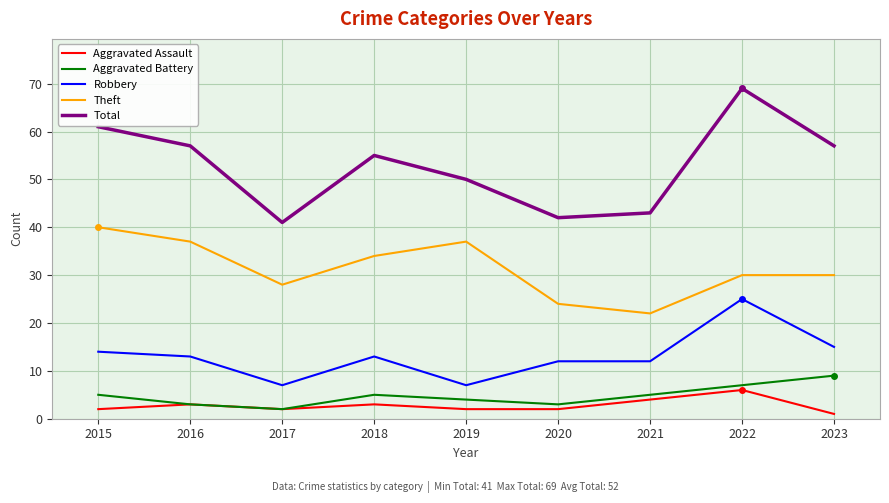

Does the chart display data point markers on the line(s)?

No